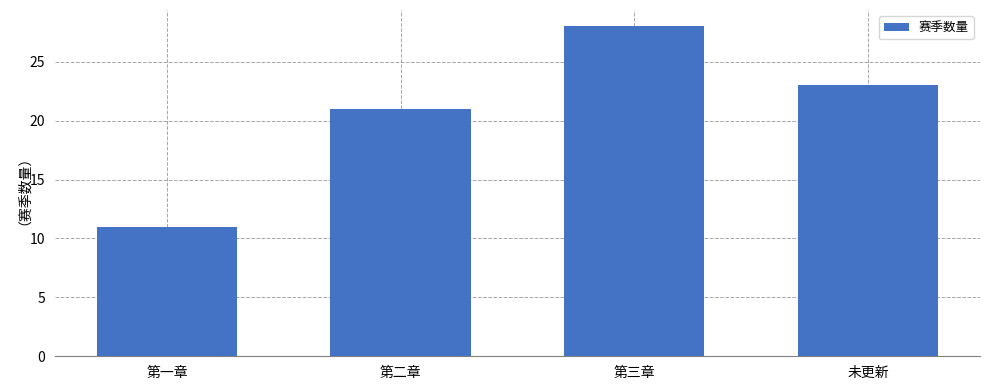

What is the sum of the values at 第三章 and 未更新?

51